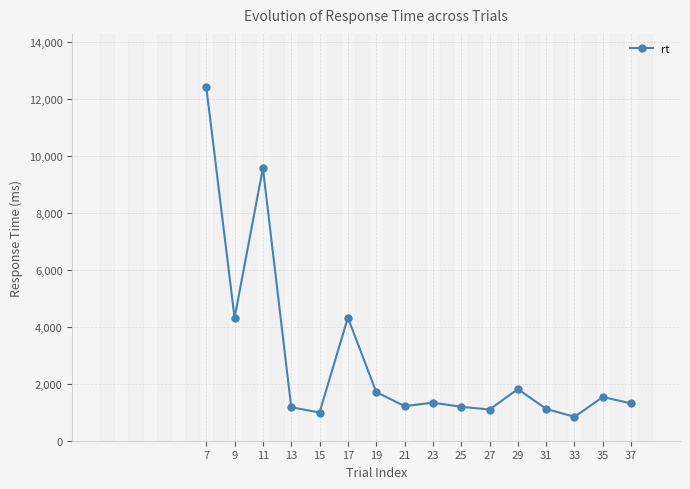

Read the value at 29.

1815